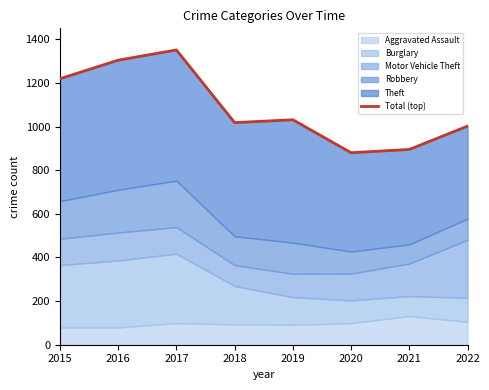

What is the smallest value displayed?

880